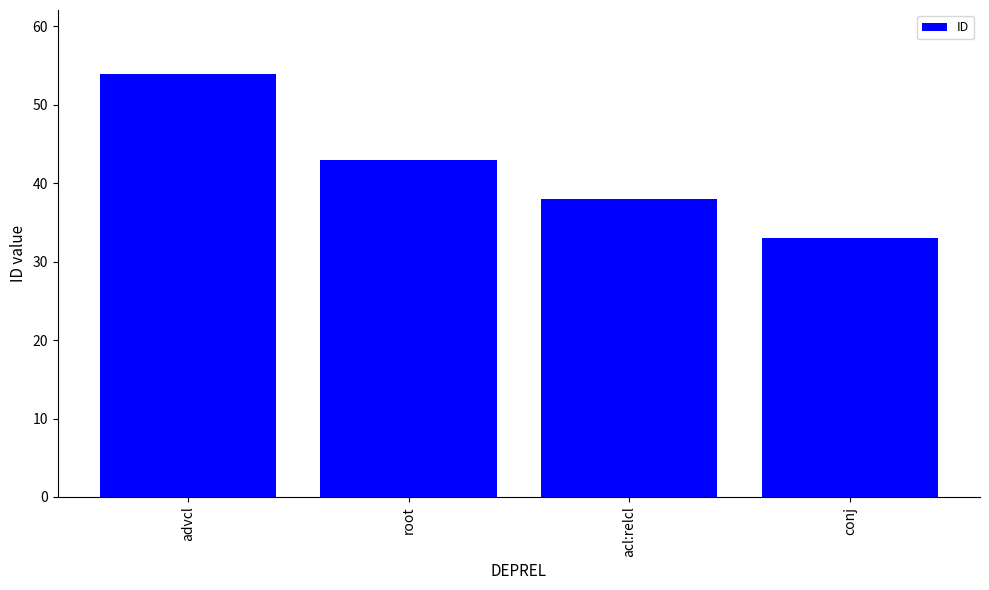

How many values are between 38 and 54?

3